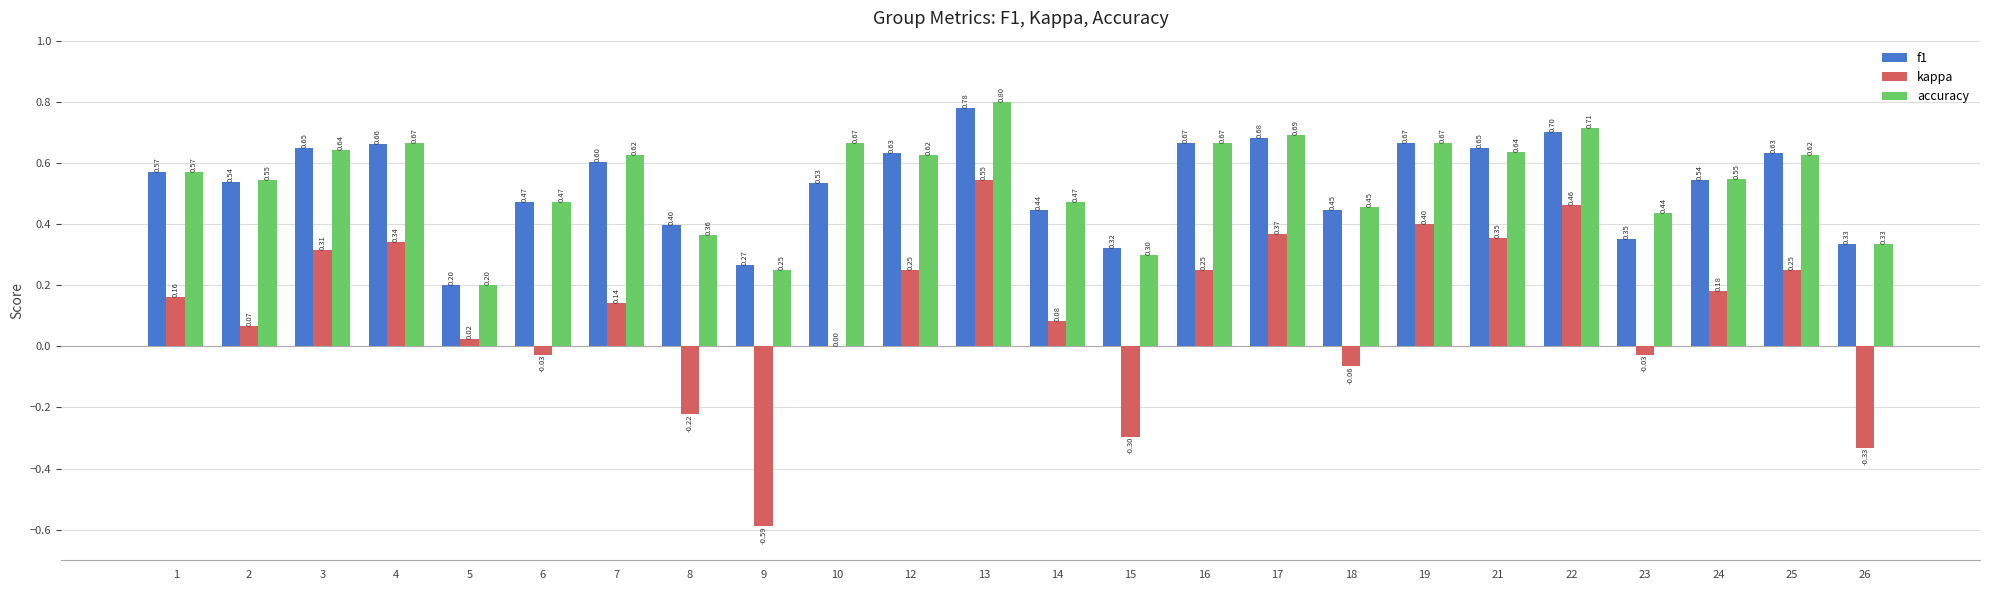

Is the value of kappa at 23 greater than the value of accuracy at 3?

No